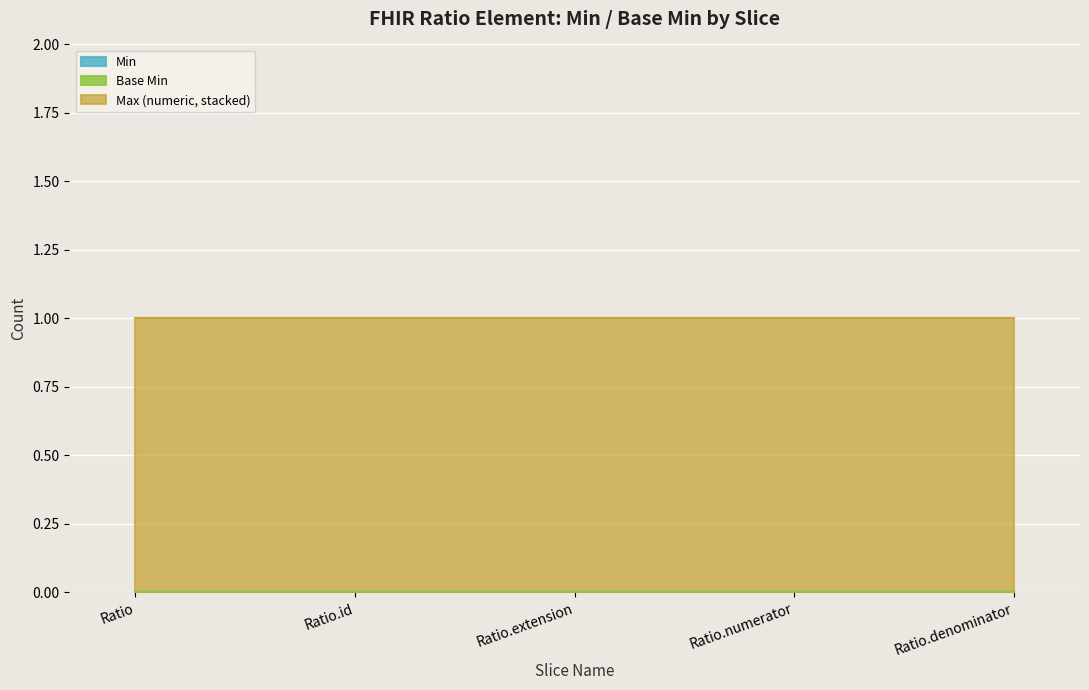

True or false: Max (numeric) and Base Min cross at least once.

False